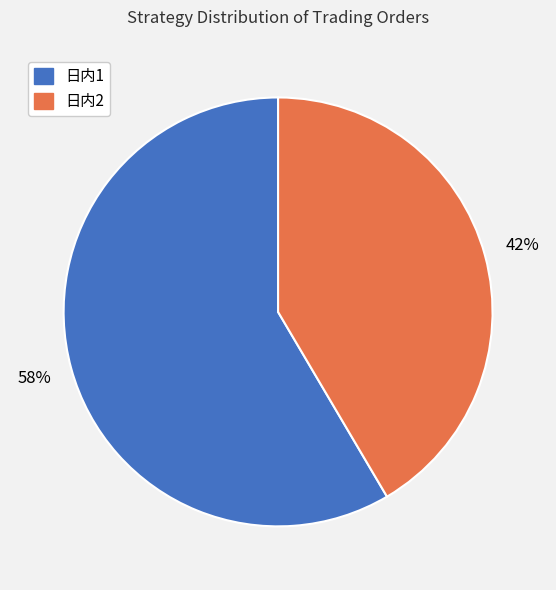

Approximately how many times larger is the value at 日内2 compared to 日内1?

0.7